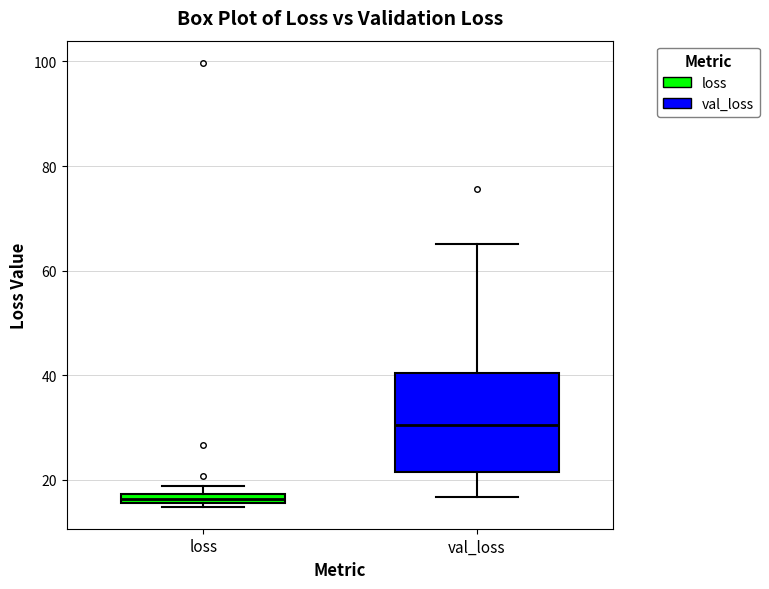

Which box's median line is the highest?

val_loss